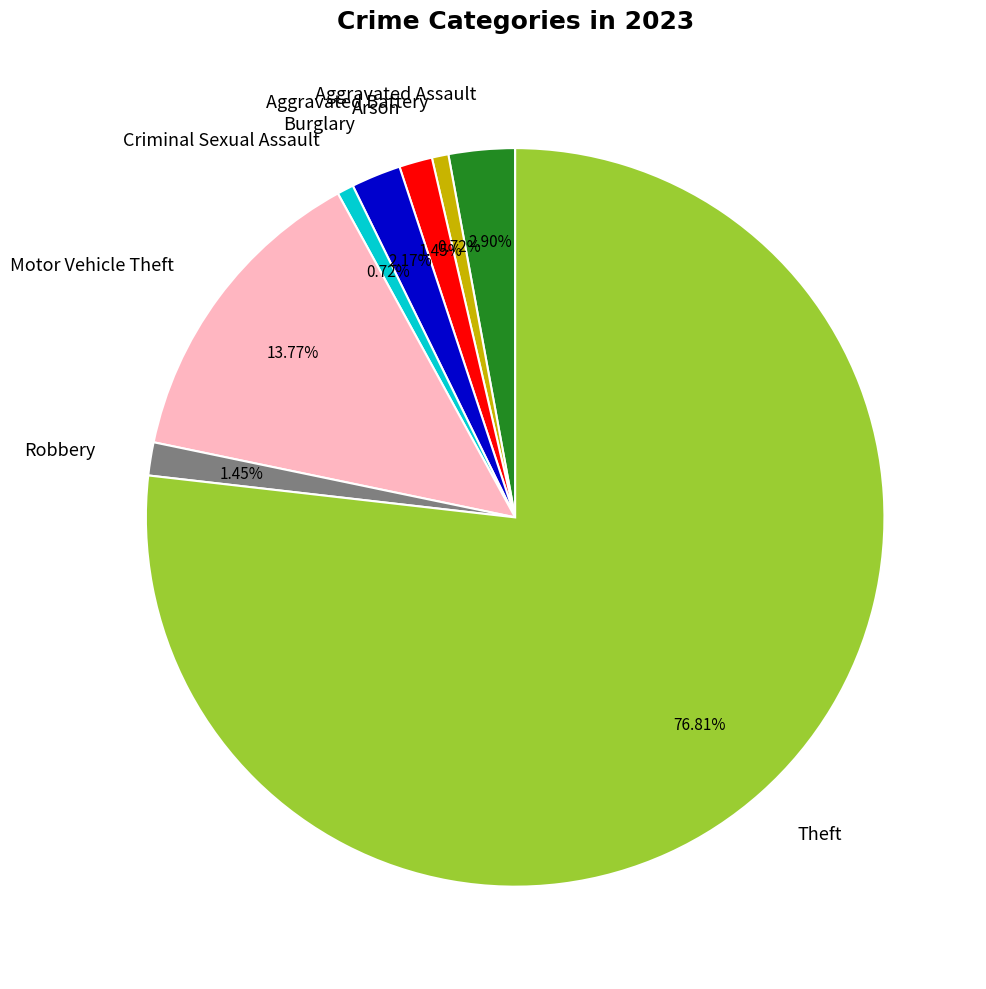

To the nearest percent, what is the combined percentage of Aggravated Battery and Robbery?

2%